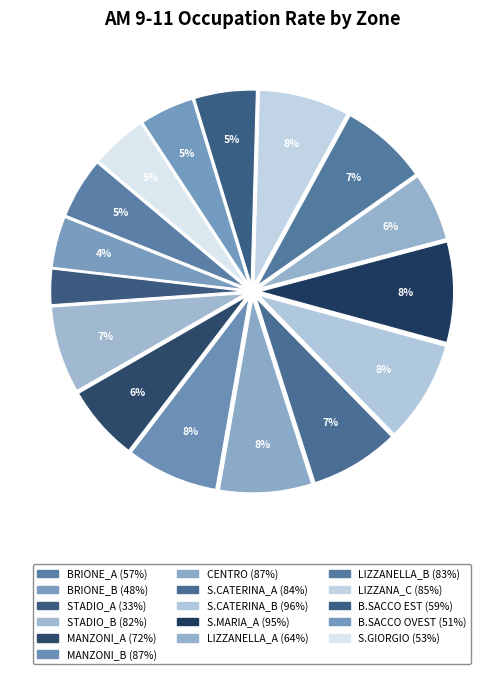

The S.CATERINA_A slice represents 7% of the pie. True or false?

True